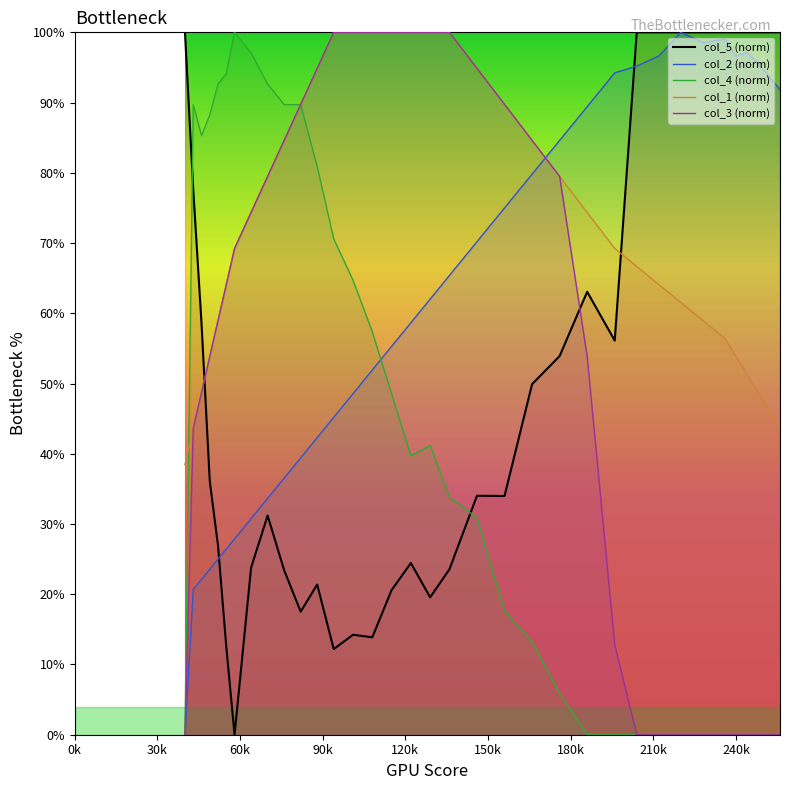

What is the difference between the col_1 values at 58 and 122?

30.8